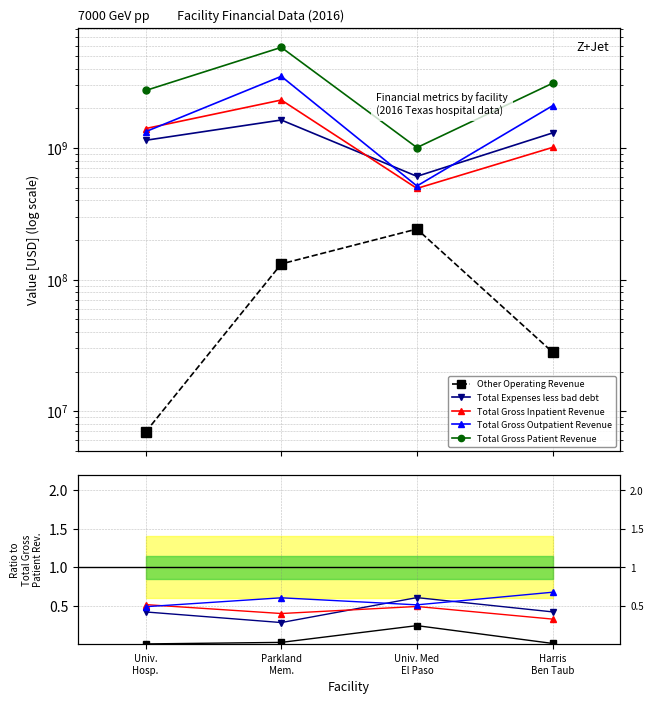

True or false: Total Gross Inpatient Revenue and Total Gross Patient Revenue intersect in this chart.

False